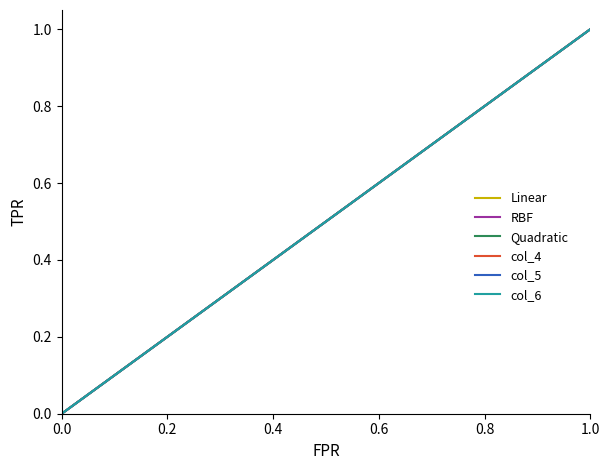

True or false: col_6 and Quadratic intersect in this chart.

False